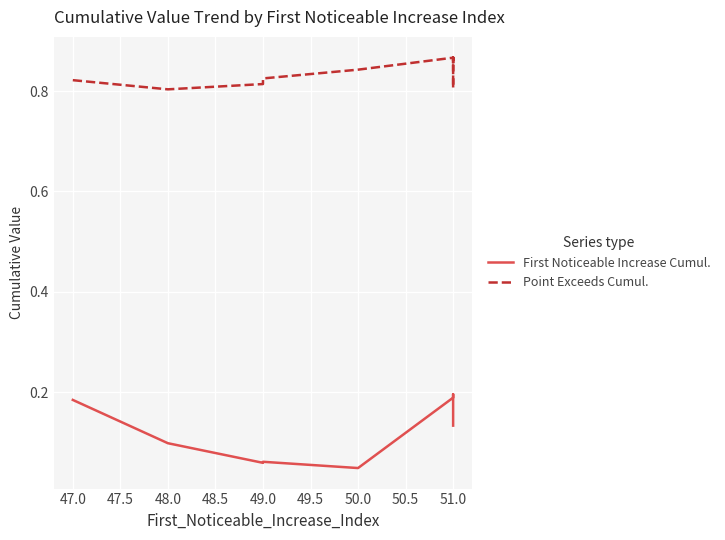

At 51.0, list the series in order from largest to smallest.

Point Exceeds Cumul., First Noticeable Increase Cumul.